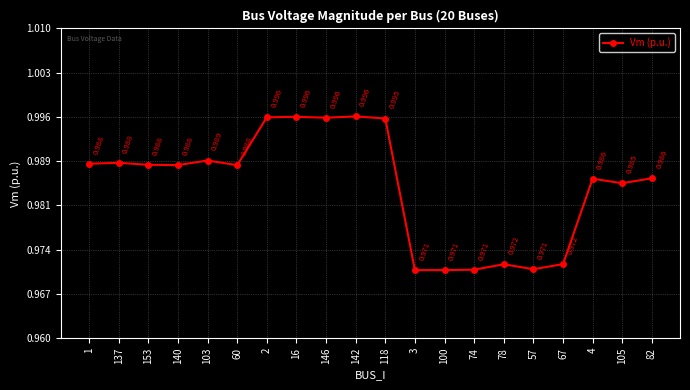

True or false: the data shows 1.0 at 105.

True